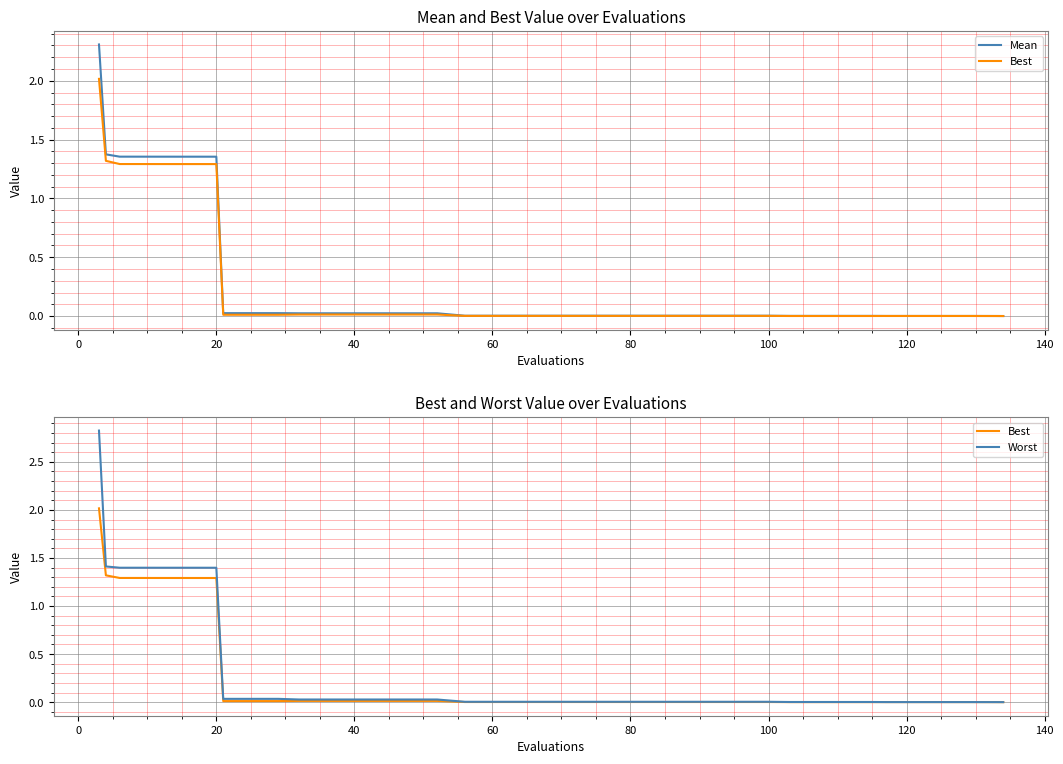

How many distinct data groups are displayed?

3